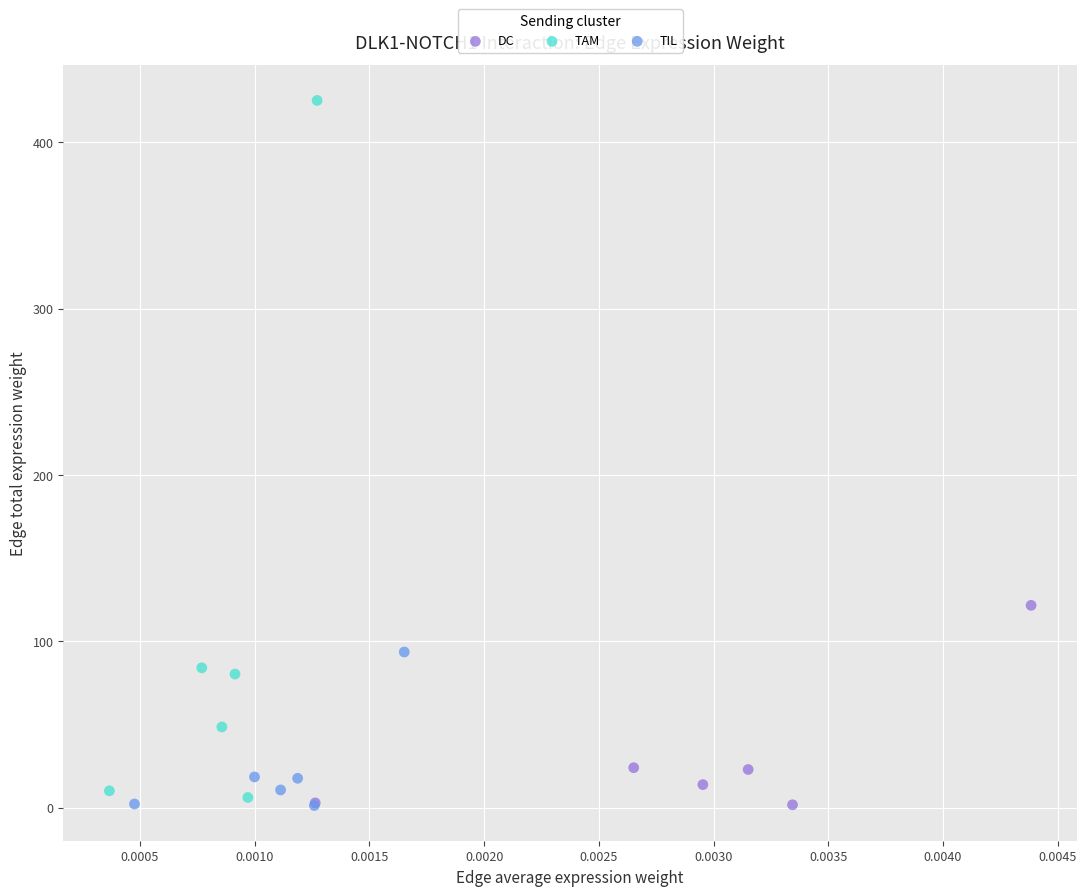

Which series reaches the maximum Y coordinate?

TAM